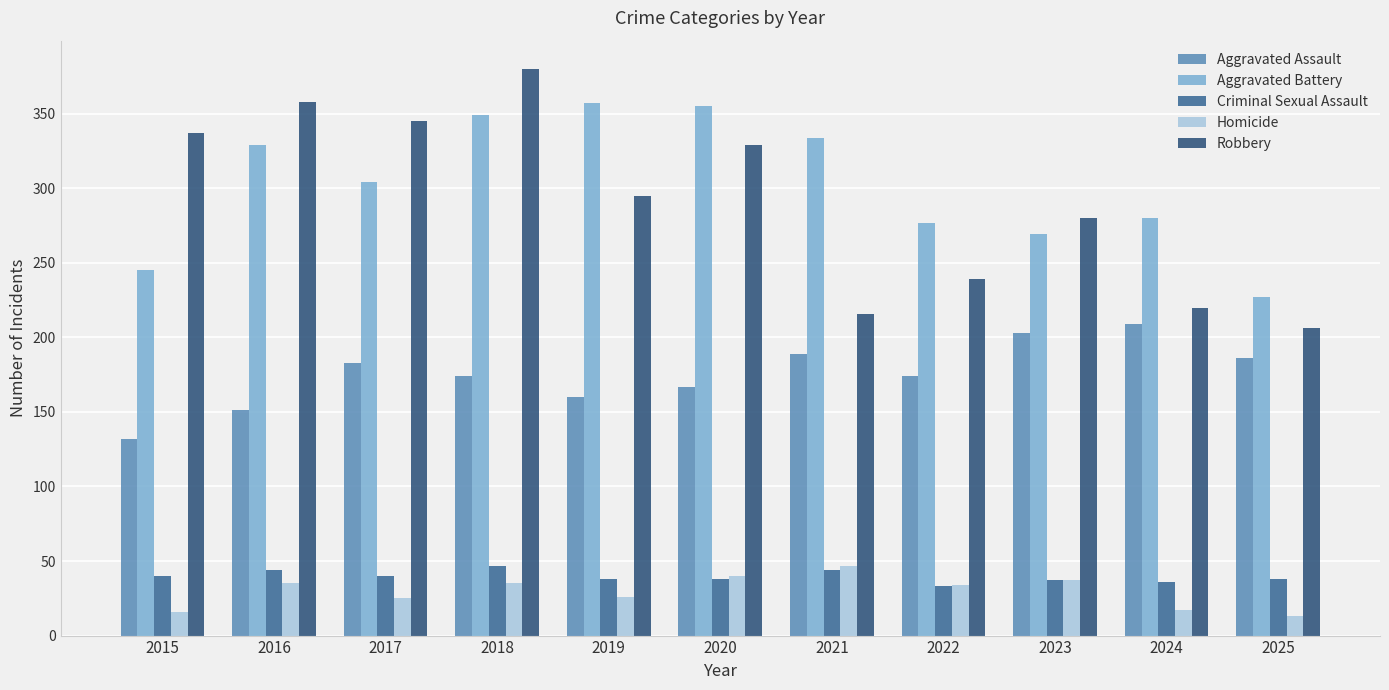

What is the spread (max minus min) of values at 2021?

290